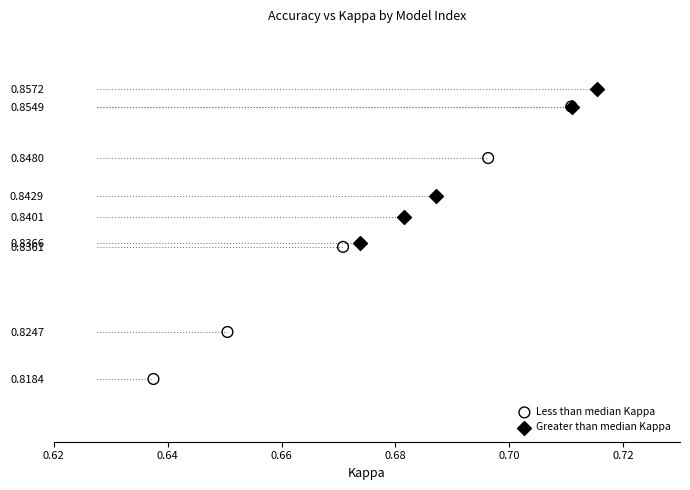

Which series has the widest spread of Y values?

Less than median Kappa